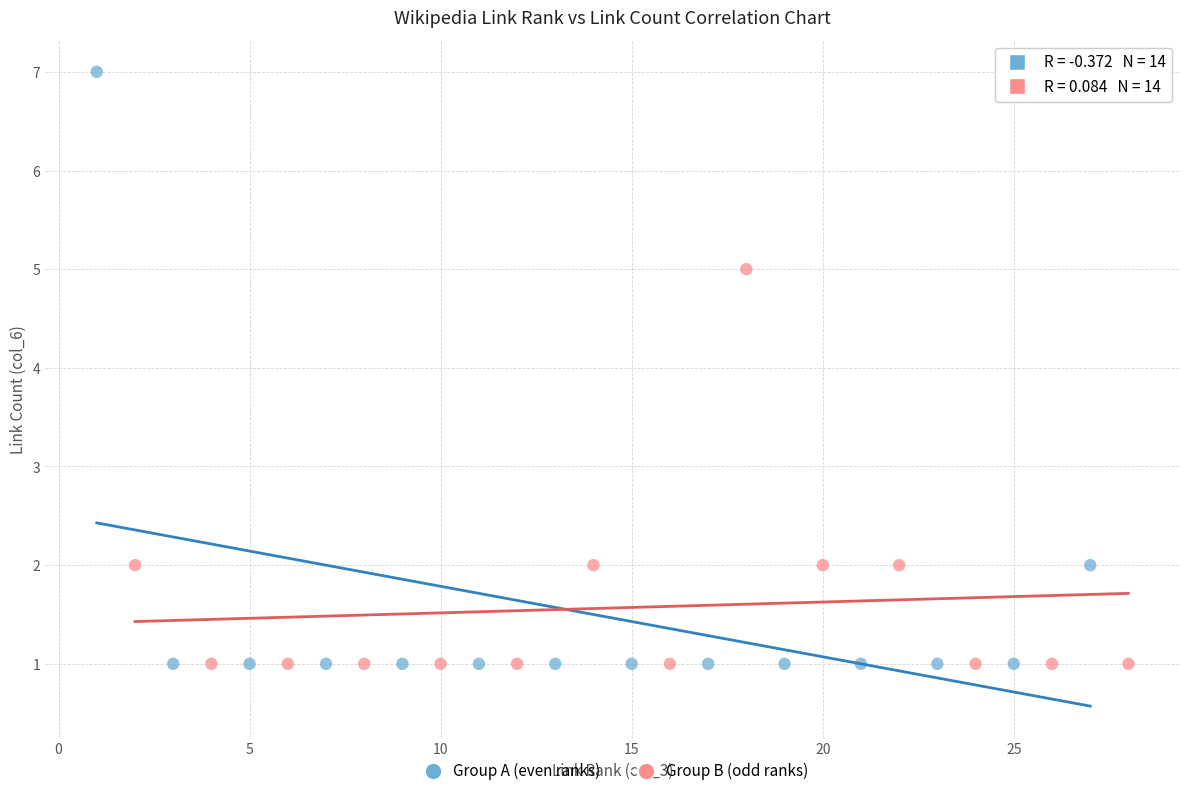

Which series contains the highest Y value?

Group A (even ranks)